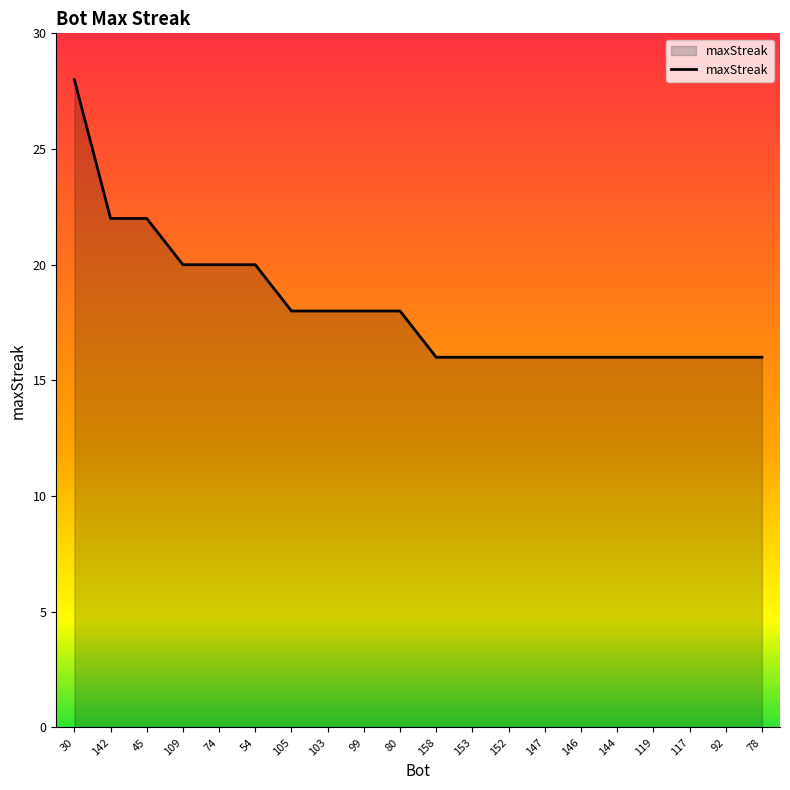

What position from the right is 147?

7